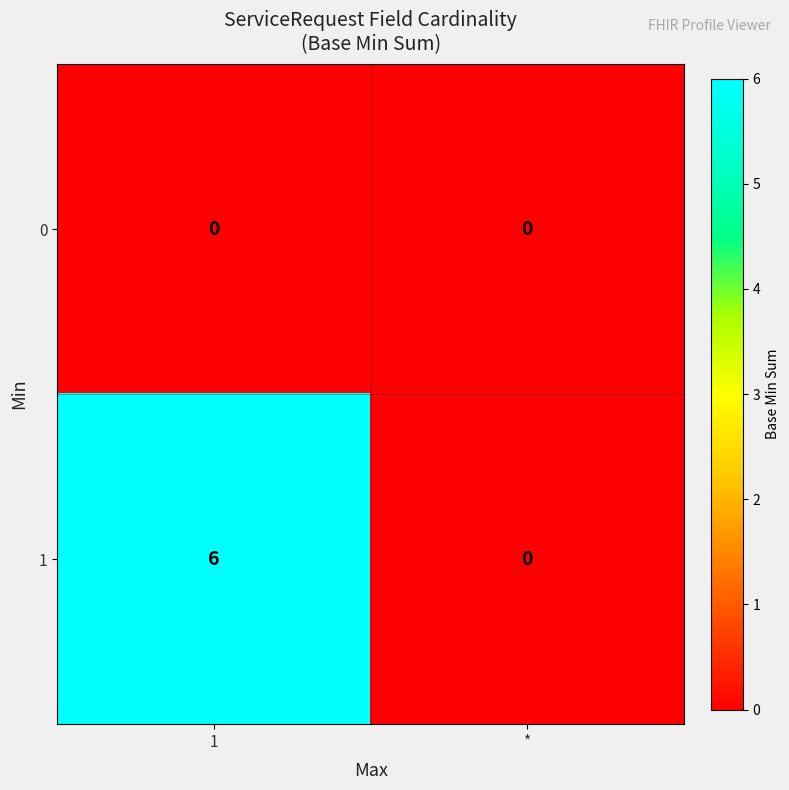

What is the greatest value displayed?

6